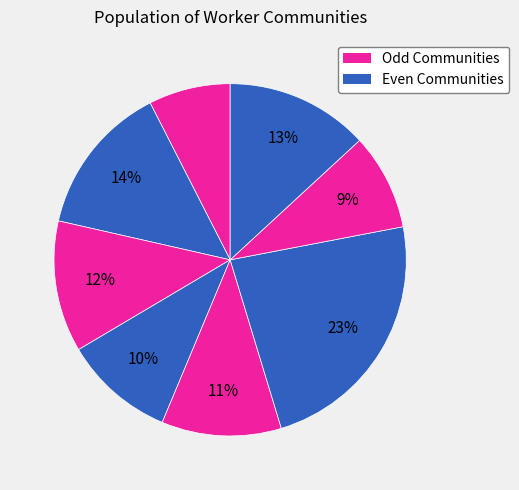

Count the number of slices in the pie.

8